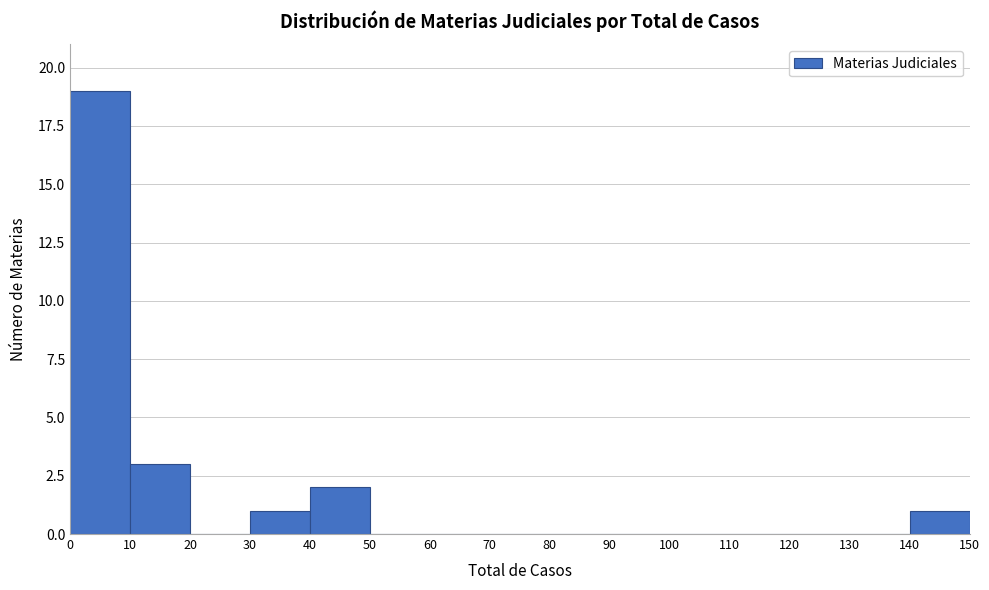

Over which range of the x-axis is the bar tallest?

0 to 10